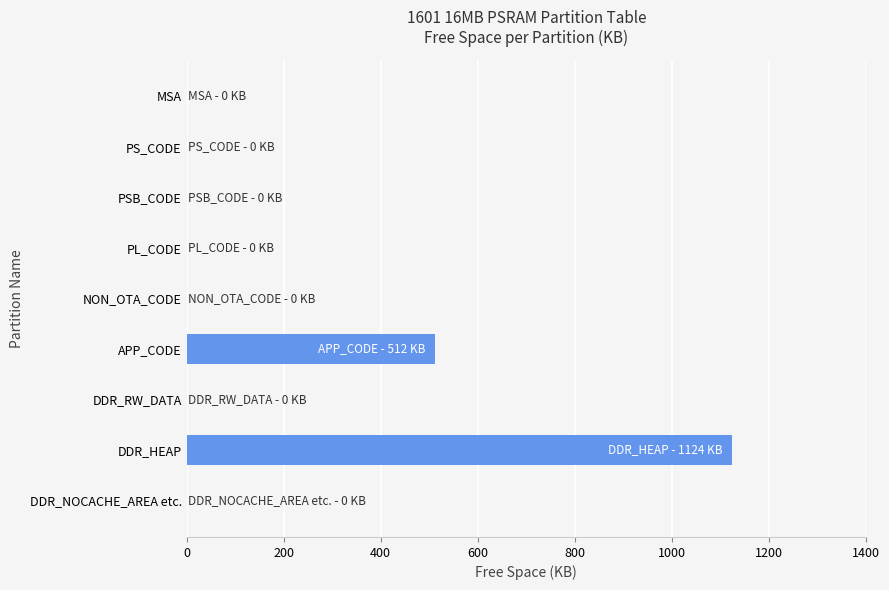

Where is the data nearest to the value 562?

APP_CODE